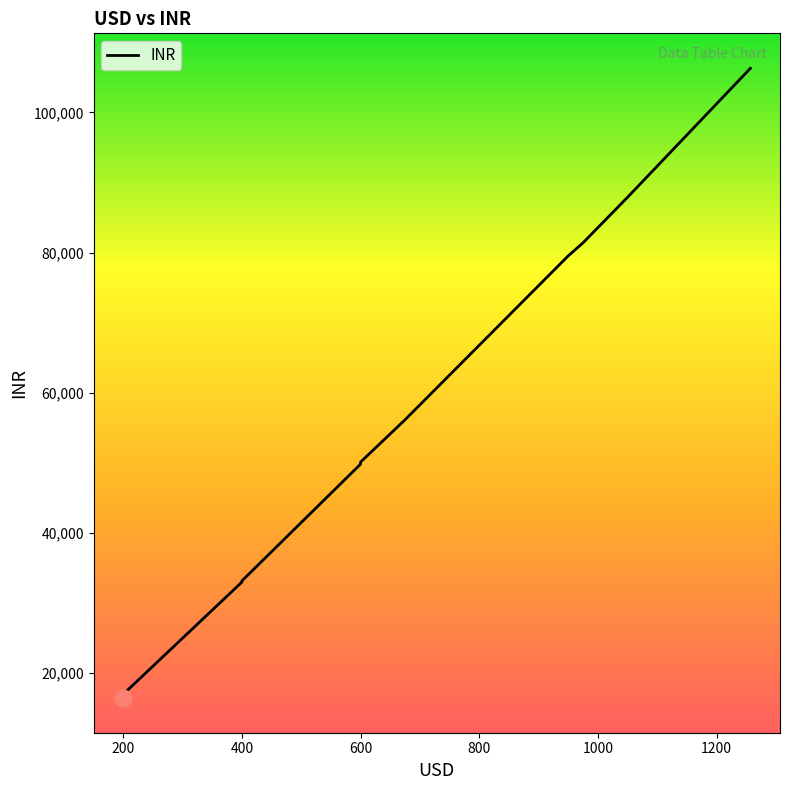

Rank the categories by value from highest to lowest.

1257, 1050, 975, 950, 675, 600, 600, 600, 500, 400, 400, 250, 200, 200, 200